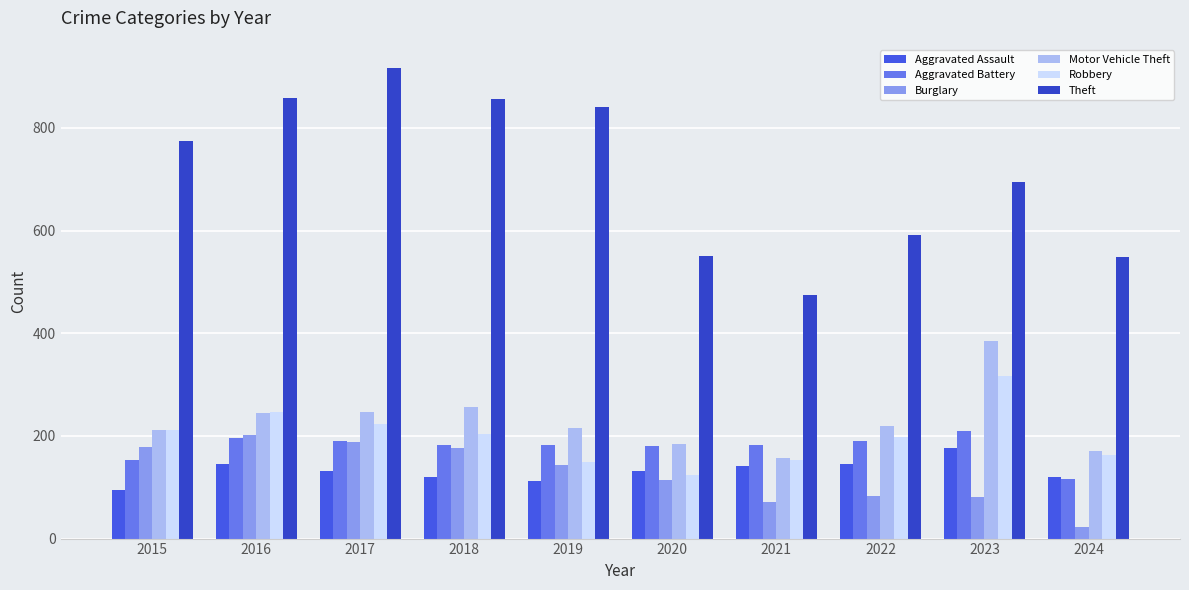

The Burglary series shows 170 at 2020. True or false?

False